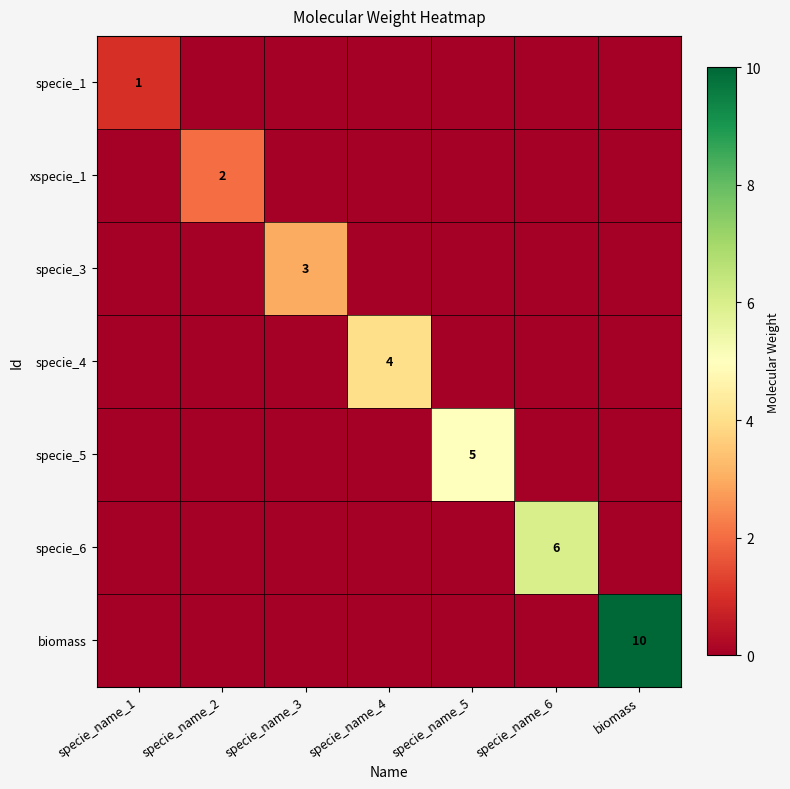

Count the specie_5 values in the range 0 to 1.

6